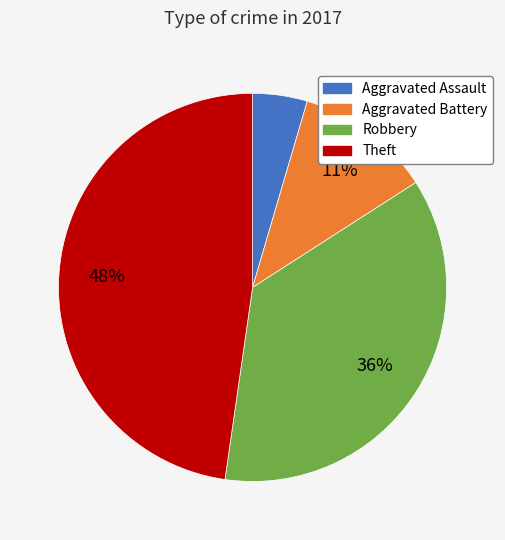

What is the smallest slice in the pie chart?

Aggravated Assault